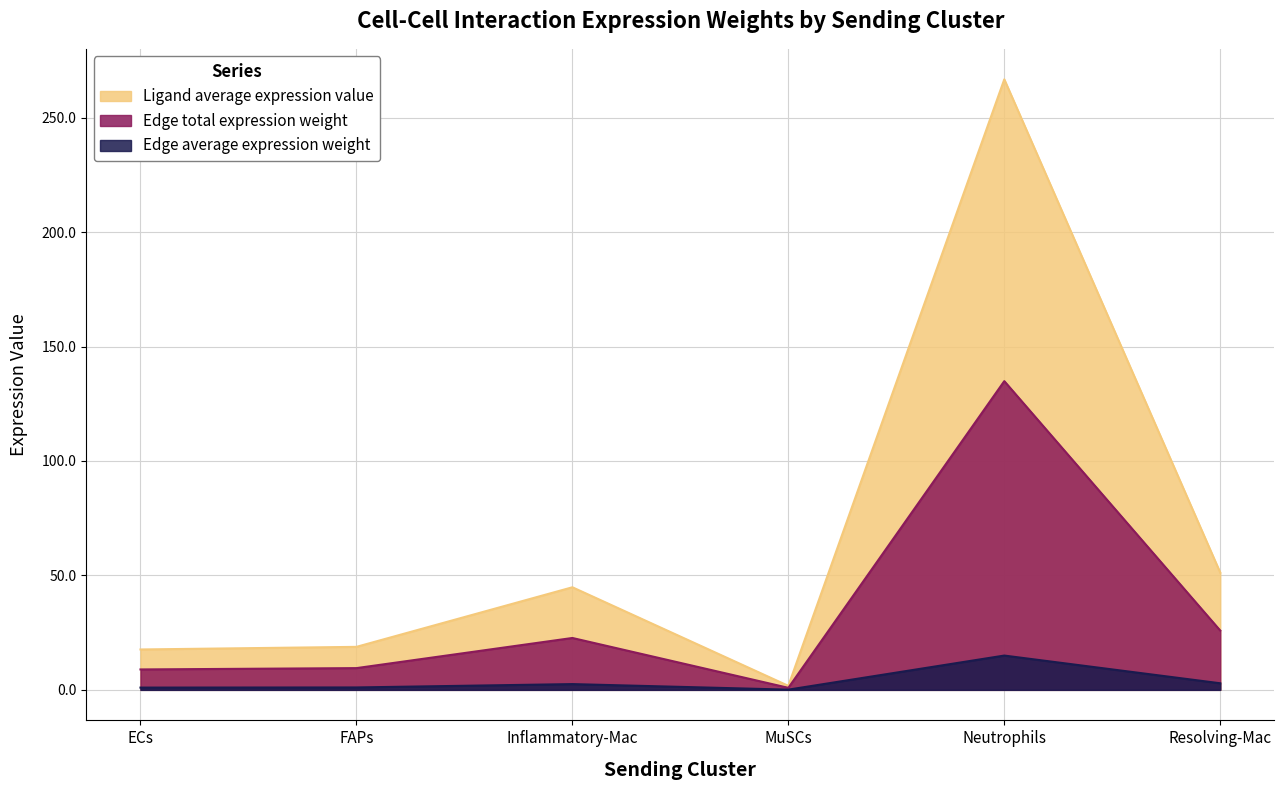

Is the value of Edge total expression weight at Neutrophils greater than the value of Edge average expression weight at Inflammatory-Mac?

Yes